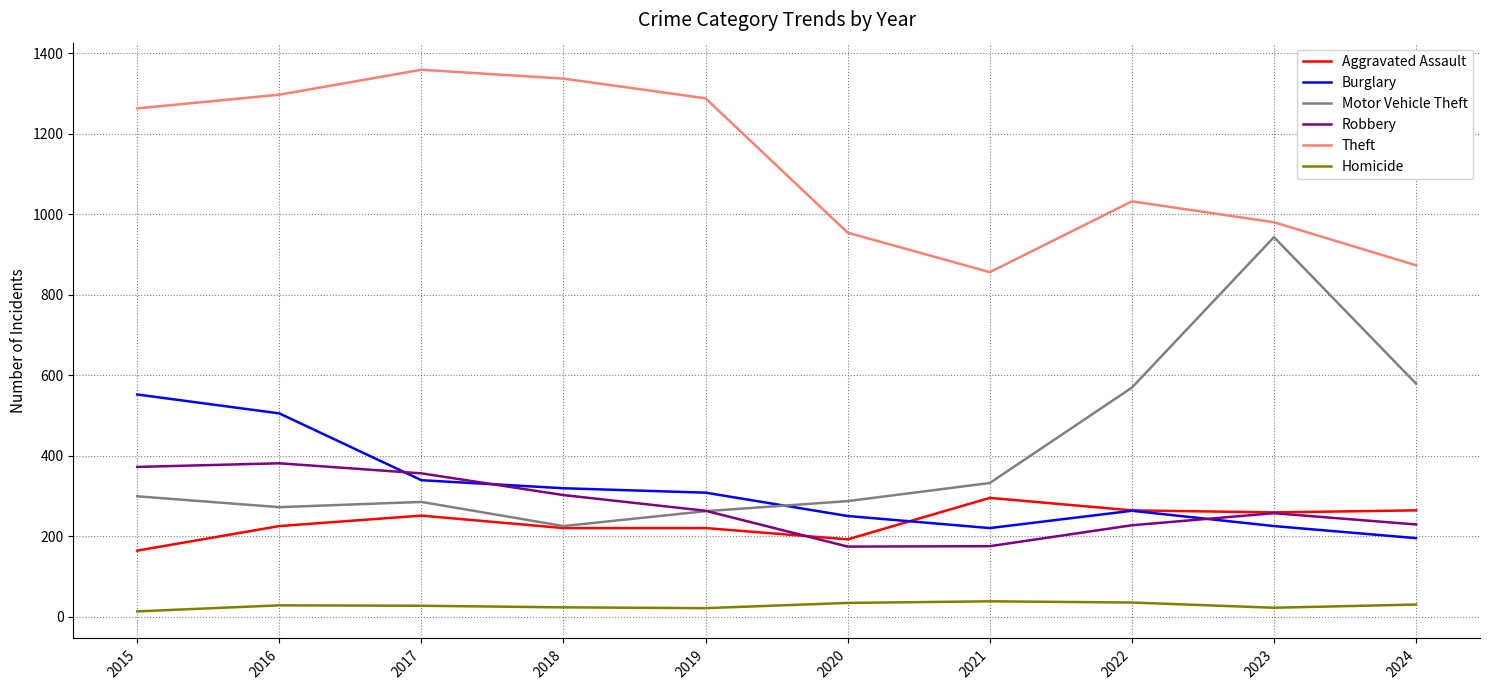

What is the difference between the highest and lowest values at 2021?

818